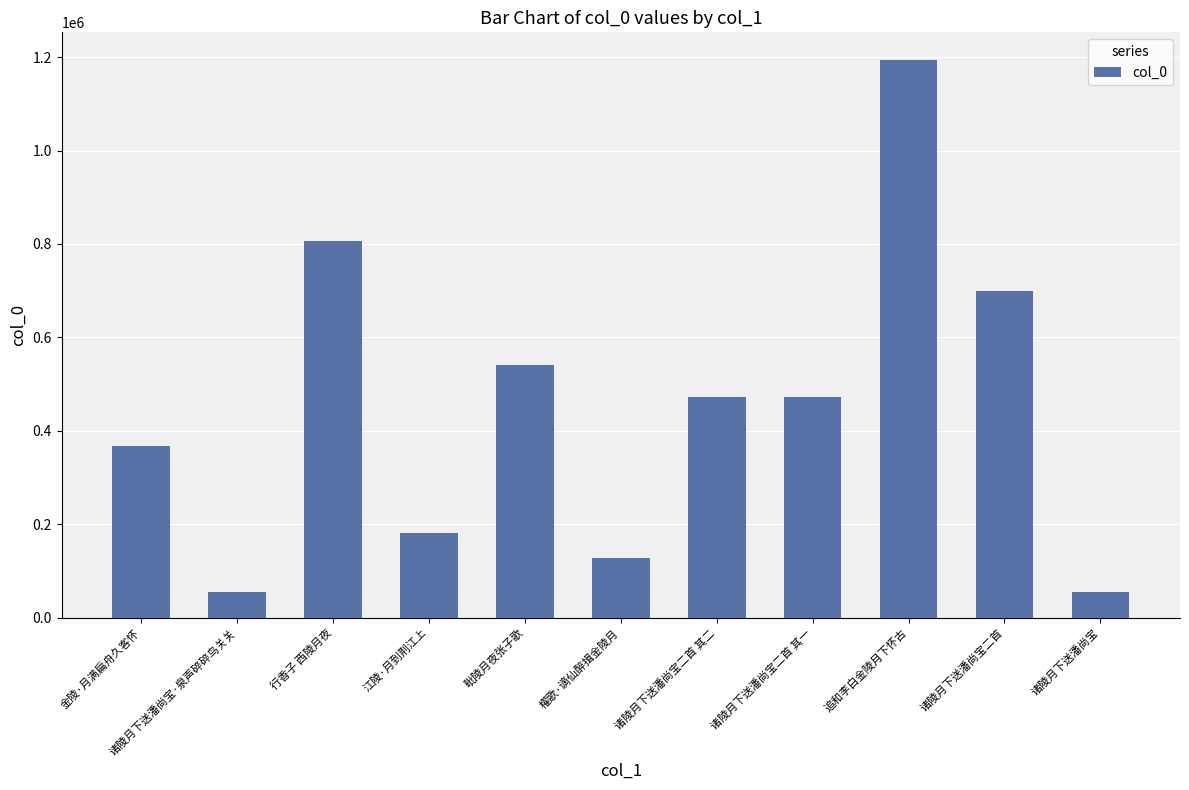

What position from the left is 诸陵月下送潘尚宝?

11